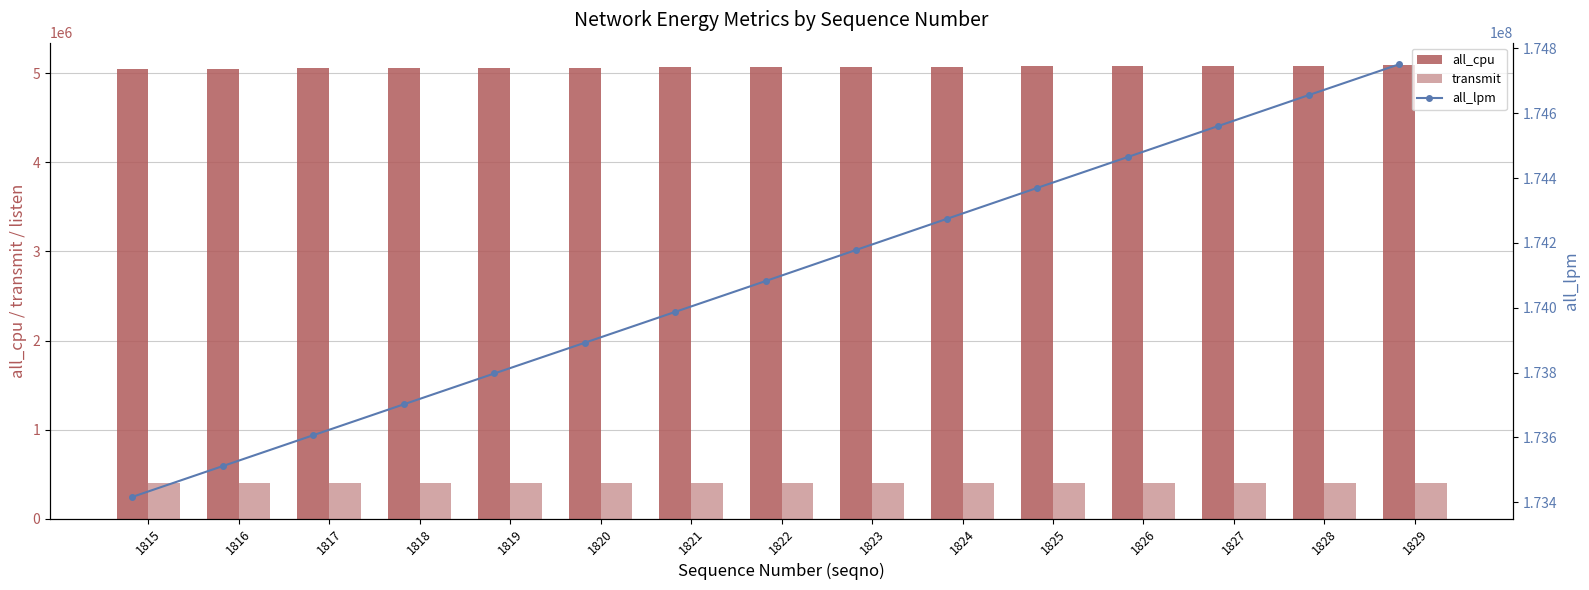

Which series has the largest range (max minus min)?

all_lpm